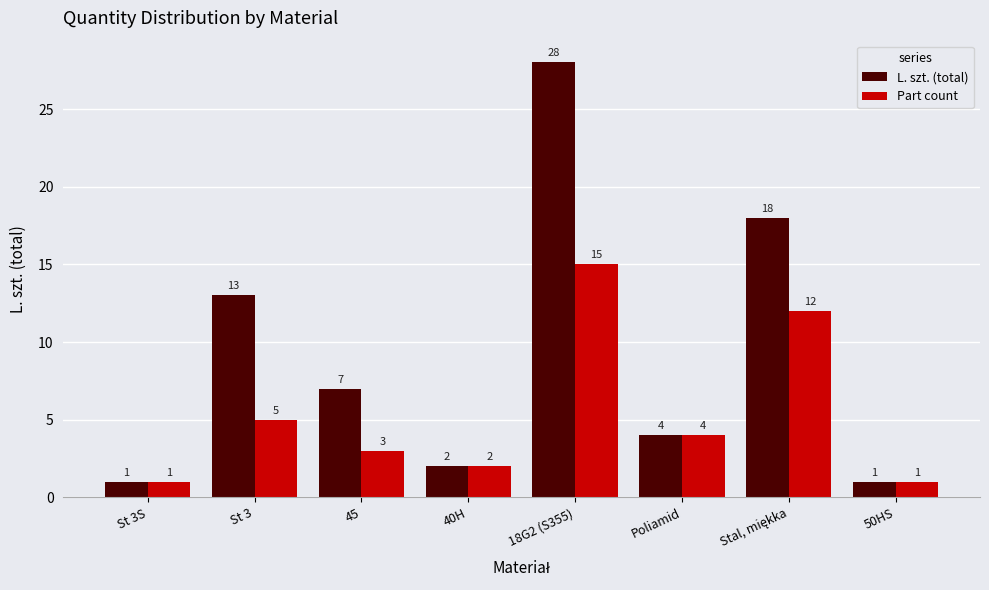

What is the difference between the second highest and minimum values in the L. szt. (total) series?

17